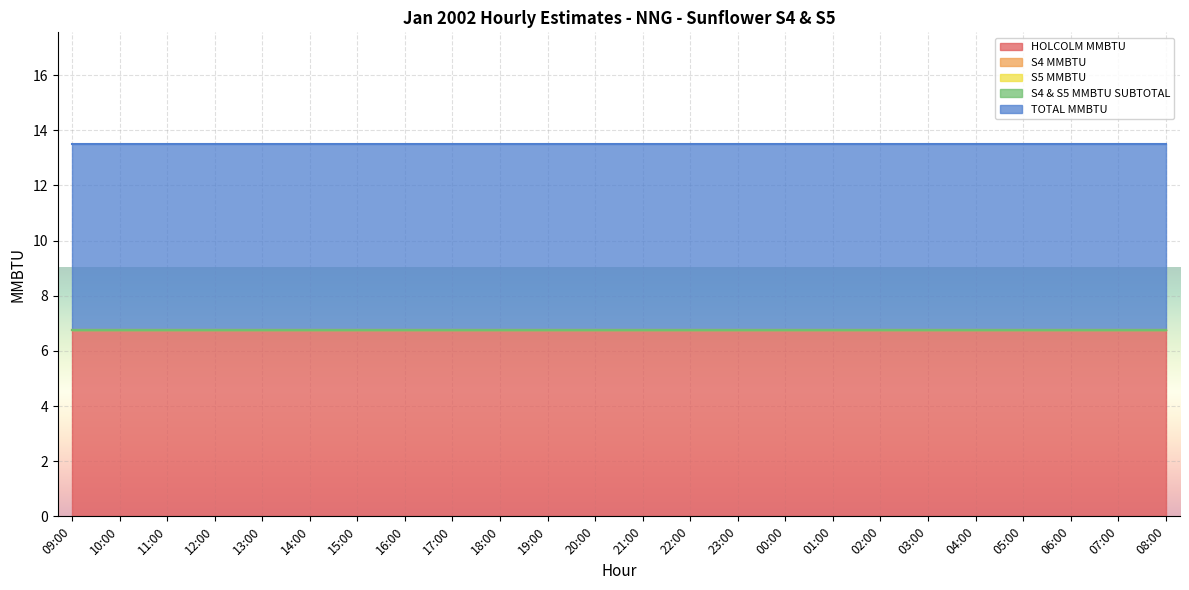

Reading left to right, extract all data points from this chart.

HOLCOLM MMBTU: 6.8	6.8	6.8	6.8	6.8	6.8	6.8	6.8	6.8	6.8	6.8	6.8	6.8	6.8	6.8	6.8	6.8	6.8	6.8	6.8	6.8	6.8	6.8	6.8
S4 MMBTU: 0.0	0.0	0.0	0.0	0.0	0.0	0.0	0.0	0.0	0.0	0.0	0.0	0.0	0.0	0.0	0.0	0.0	0.0	0.0	0.0	0.0	0.0	0.0	0.0
S5 MMBTU: 0.0	0.0	0.0	0.0	0.0	0.0	0.0	0.0	0.0	0.0	0.0	0.0	0.0	0.0	0.0	0.0	0.0	0.0	0.0	0.0	0.0	0.0	0.0	0.0
S4 & S5 MMBTU SUBTOTAL: 0.0	0.0	0.0	0.0	0.0	0.0	0.0	0.0	0.0	0.0	0.0	0.0	0.0	0.0	0.0	0.0	0.0	0.0	0.0	0.0	0.0	0.0	0.0	0.0
TOTAL MMBTU: 6.8	6.8	6.8	6.8	6.8	6.8	6.8	6.8	6.8	6.8	6.8	6.8	6.8	6.8	6.8	6.8	6.8	6.8	6.8	6.8	6.8	6.8	6.8	6.8